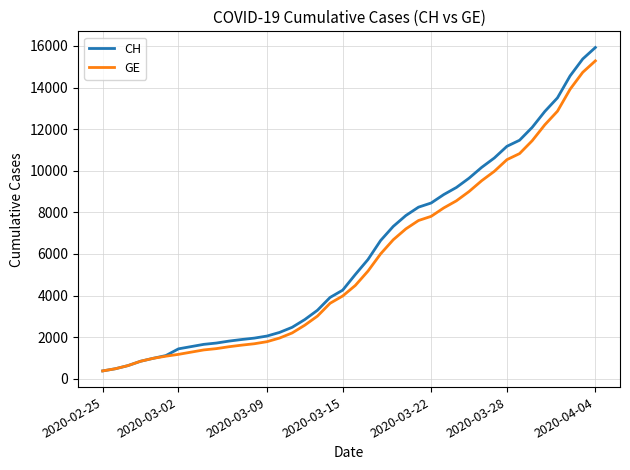

Which series has the largest range (max minus min)?

CH